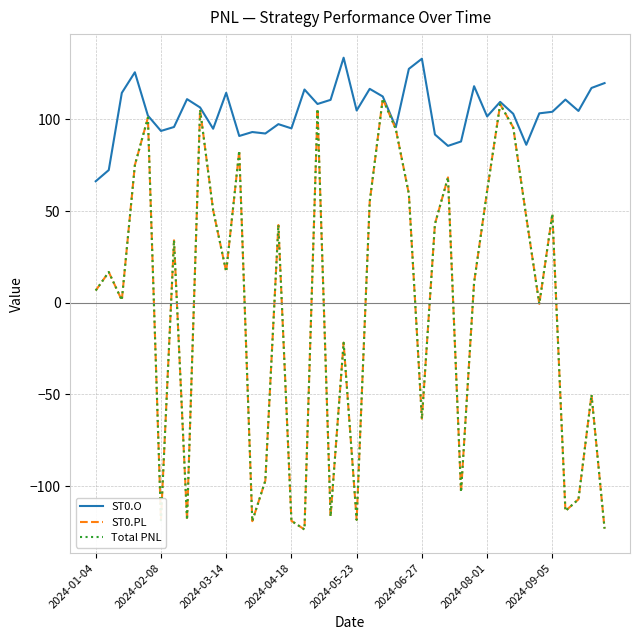

What is the minimum value for ST0.PL?

-123.7